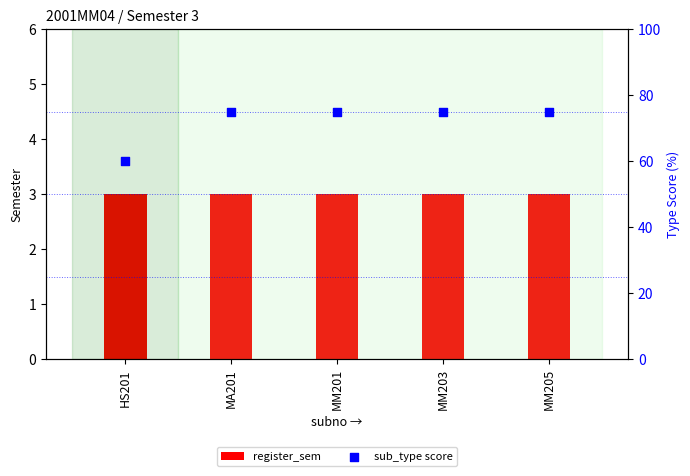

At how many categories does at least one series exceed 56?

5